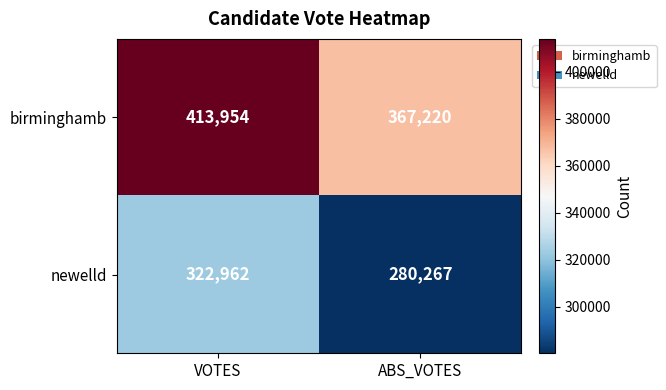

At ABS_VOTES, list the series in order from largest to smallest.

birminghamb, newelld